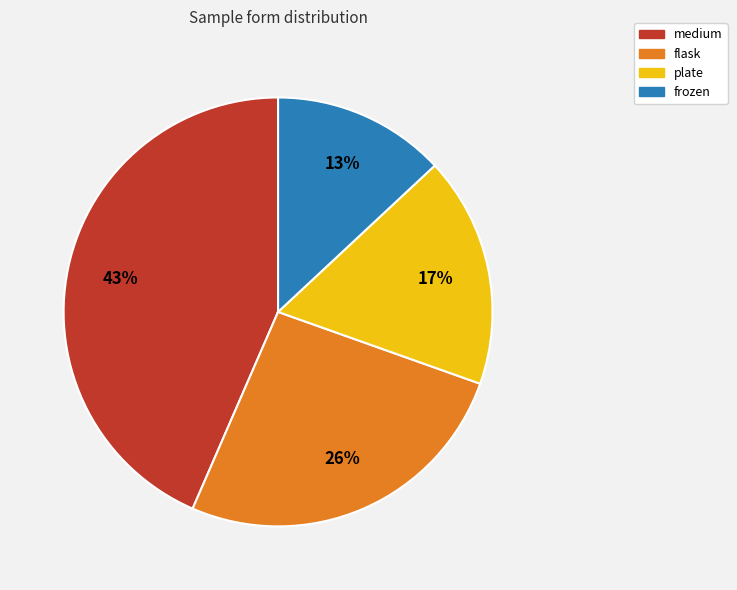

To the nearest percent, what is the average slice percentage?

25%